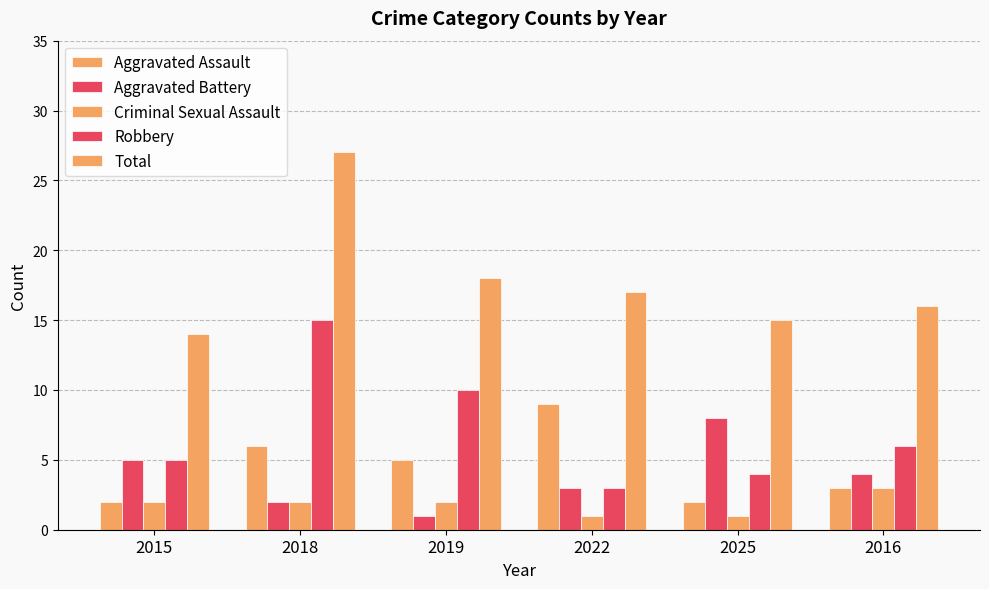

How many values in the Robbery series are below 6?

3